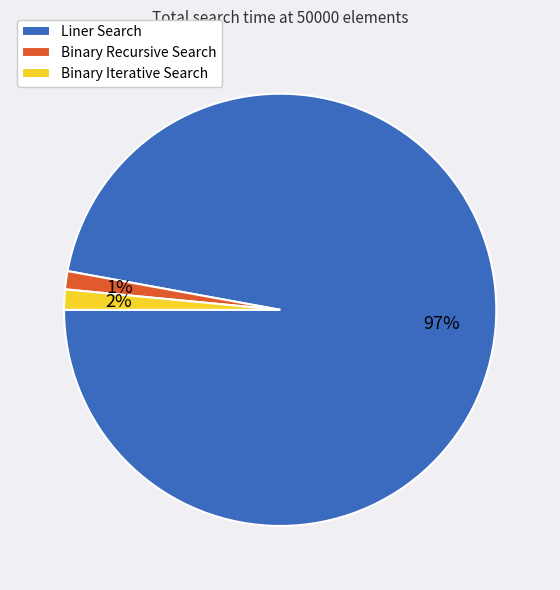

The Binary Recursive Search slice represents 9% of the pie. True or false?

False